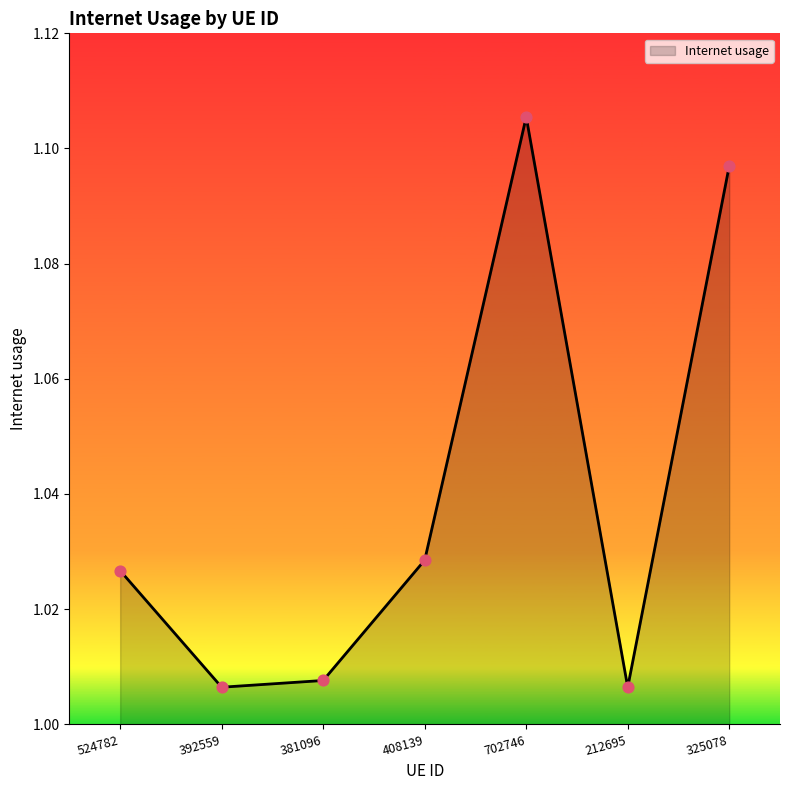

Which has a higher value, 524782 or 392559?

524782